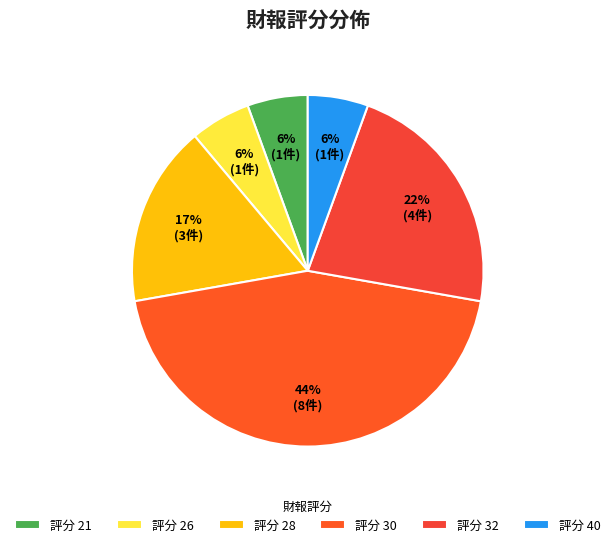

Count the number of slices in the pie.

6